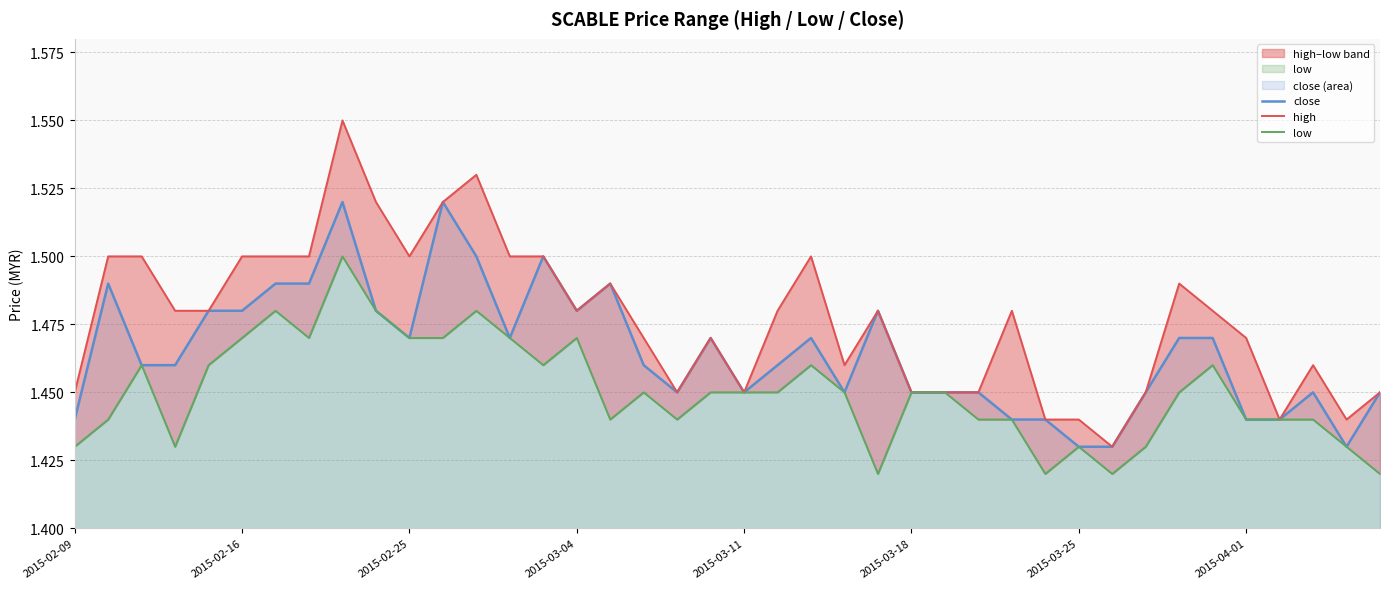

What is the lowest value of the close series?

1.4